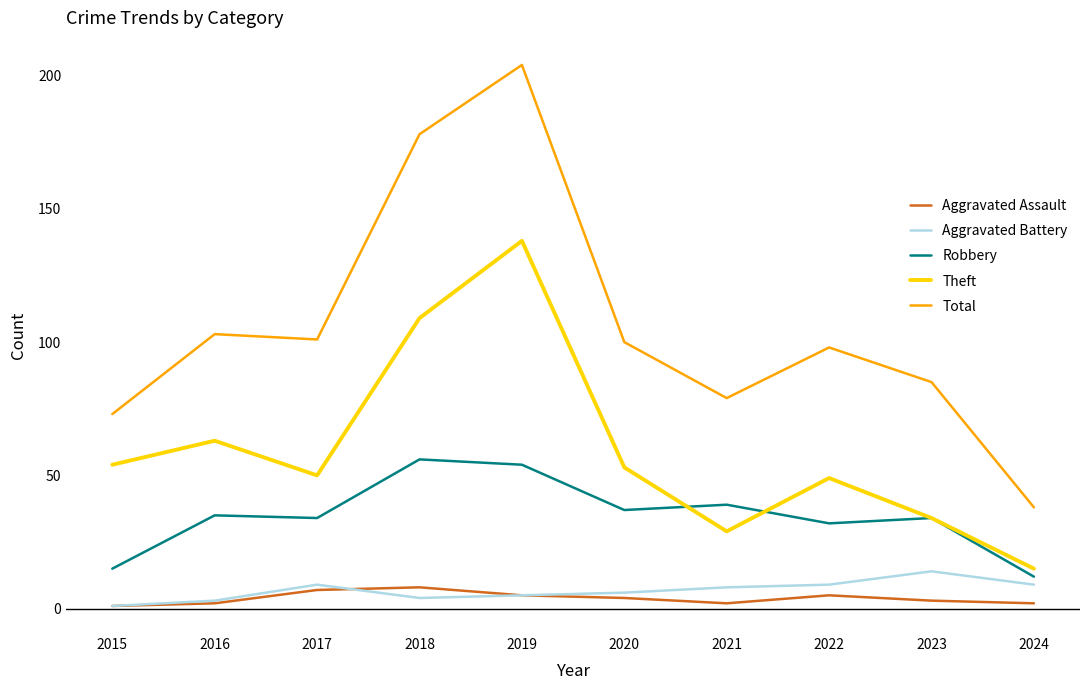

True or false: Robbery and Theft cross at least once.

True